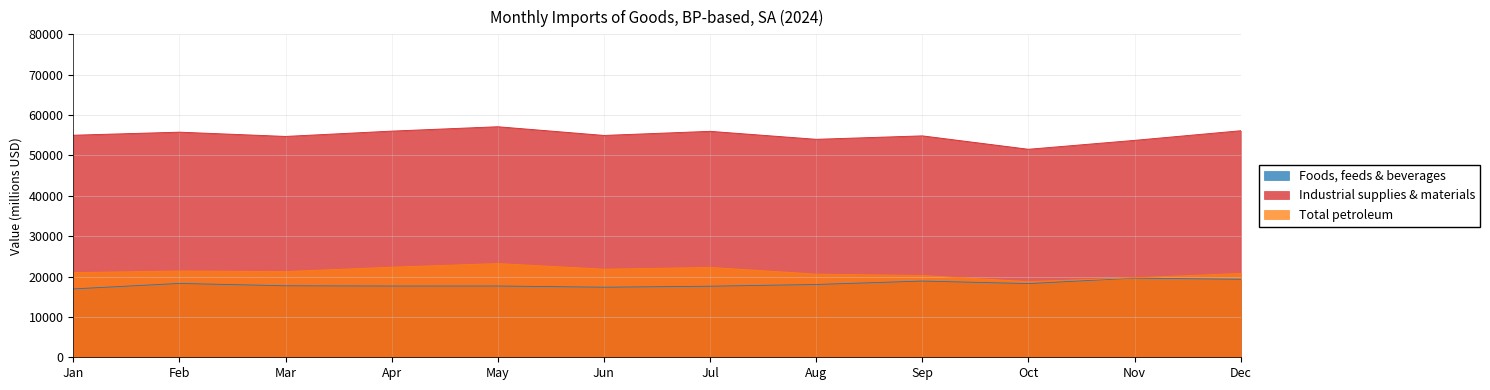

True or false: Foods, feeds & beverages and Industrial supplies & materials cross at least once.

False